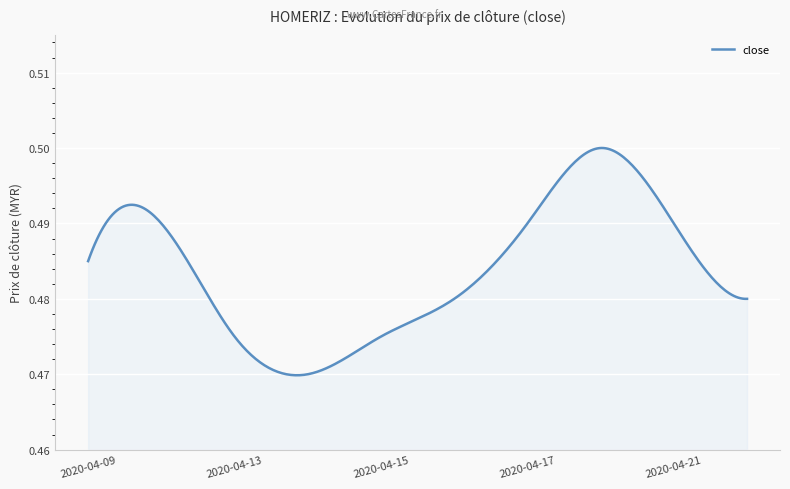

How many lines are shown in the chart?

1